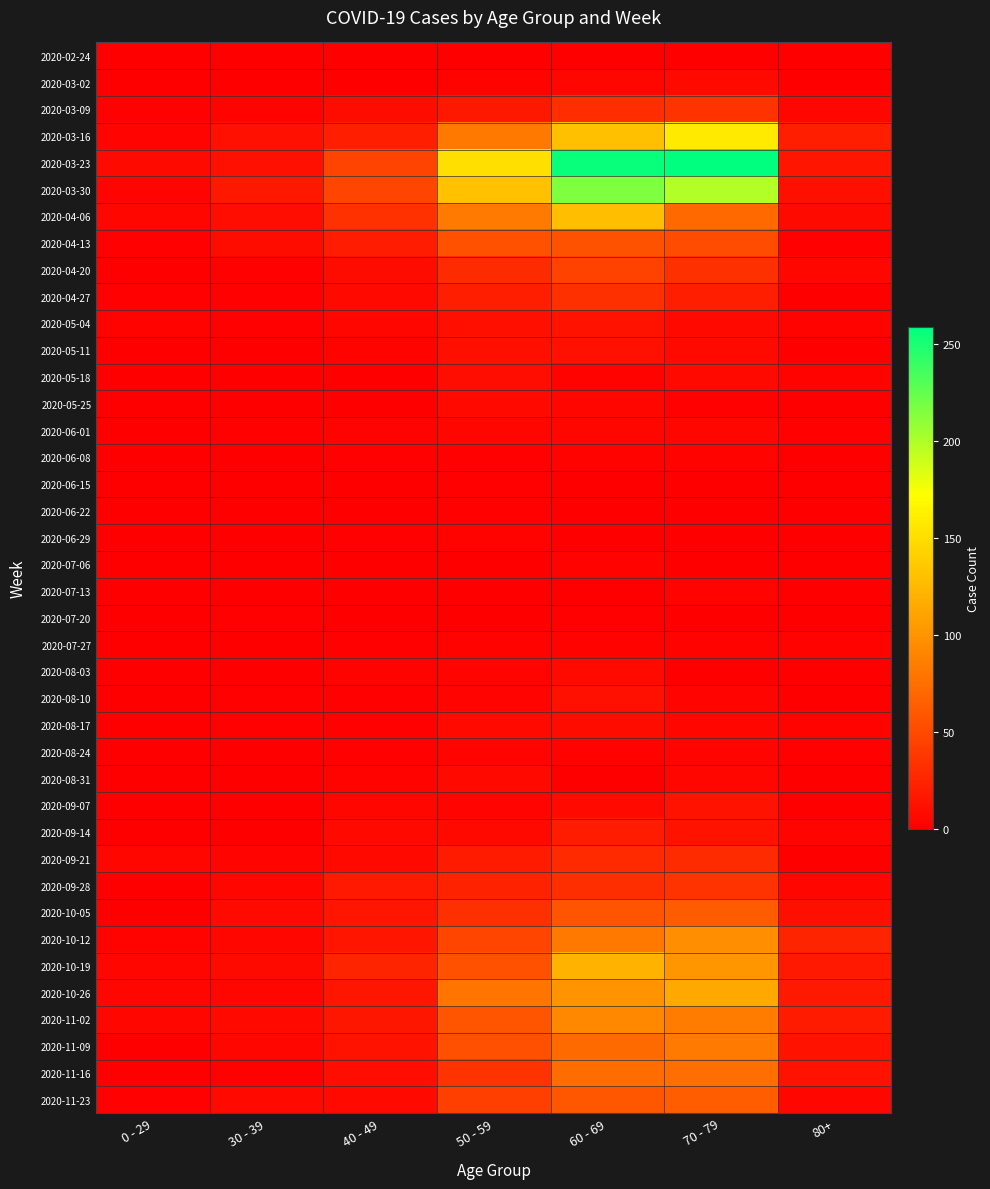

Reading left to right, transcribe all the data shown in this chart.

2020-02-24: 0 - 29=0	30 - 39=0	40 - 49=1	50 - 59=1	60 - 69=1	70 - 79=1	80+=0
2020-03-02: 0 - 29=0	30 - 39=1	40 - 49=1	50 - 59=3	60 - 69=5	70 - 79=7	80+=1
2020-03-09: 0 - 29=2	30 - 39=3	40 - 49=9	50 - 59=17	60 - 69=31	70 - 79=35	80+=6
2020-03-16: 0 - 29=4	30 - 39=12	40 - 49=21	50 - 59=81	60 - 69=130	70 - 79=158	80+=21
2020-03-23: 0 - 29=8	30 - 39=12	40 - 49=46	50 - 59=151	60 - 69=255	70 - 79=259	80+=15
2020-03-30: 0 - 29=4	30 - 39=17	40 - 49=47	50 - 59=131	60 - 69=216	70 - 79=199	80+=11
2020-04-06: 0 - 29=6	30 - 39=10	40 - 49=34	50 - 59=83	60 - 69=129	70 - 79=71	80+=8
2020-04-13: 0 - 29=2	30 - 39=9	40 - 49=20	50 - 59=55	60 - 69=56	70 - 79=52	80+=2
2020-04-20: 0 - 29=1	30 - 39=2	40 - 49=9	50 - 59=30	60 - 69=45	70 - 79=33	80+=5
2020-04-27: 0 - 29=2	30 - 39=2	40 - 49=7	50 - 59=21	60 - 69=33	70 - 79=21	80+=0
2020-05-04: 0 - 29=3	30 - 39=2	40 - 49=6	50 - 59=11	60 - 69=14	70 - 79=7	80+=3
2020-05-11: 0 - 29=1	30 - 39=0	40 - 49=3	50 - 59=11	60 - 69=12	70 - 79=7	80+=0
2020-05-18: 0 - 29=0	30 - 39=1	40 - 49=0	50 - 59=10	60 - 69=3	70 - 79=7	80+=3
2020-05-25: 0 - 29=0	30 - 39=0	40 - 49=1	50 - 59=7	60 - 69=5	70 - 79=2	80+=1
2020-06-01: 0 - 29=0	30 - 39=2	40 - 49=3	50 - 59=5	60 - 69=6	70 - 79=6	80+=2
2020-06-08: 0 - 29=0	30 - 39=0	40 - 49=2	50 - 59=2	60 - 69=3	70 - 79=3	80+=0
2020-06-15: 0 - 29=0	30 - 39=0	40 - 49=1	50 - 59=2	60 - 69=1	70 - 79=1	80+=1
2020-06-22: 0 - 29=1	30 - 39=0	40 - 49=1	50 - 59=2	60 - 69=0	70 - 79=1	80+=0
2020-06-29: 0 - 29=0	30 - 39=0	40 - 49=2	50 - 59=3	60 - 69=0	70 - 79=0	80+=0
2020-07-06: 0 - 29=0	30 - 39=1	40 - 49=1	50 - 59=1	60 - 69=3	70 - 79=0	80+=0
2020-07-13: 0 - 29=0	30 - 39=0	40 - 49=0	50 - 59=0	60 - 69=0	70 - 79=3	80+=0
2020-07-20: 0 - 29=1	30 - 39=2	40 - 49=1	50 - 59=1	60 - 69=2	70 - 79=1	80+=1
2020-07-27: 0 - 29=0	30 - 39=0	40 - 49=2	50 - 59=3	60 - 69=3	70 - 79=3	80+=3
2020-08-03: 0 - 29=1	30 - 39=0	40 - 49=3	50 - 59=4	60 - 69=8	70 - 79=1	80+=1
2020-08-10: 0 - 29=1	30 - 39=2	40 - 49=2	50 - 59=4	60 - 69=12	70 - 79=4	80+=1
2020-08-17: 0 - 29=0	30 - 39=2	40 - 49=2	50 - 59=7	60 - 69=9	70 - 79=5	80+=3
2020-08-24: 0 - 29=0	30 - 39=0	40 - 49=2	50 - 59=4	60 - 69=3	70 - 79=4	80+=2
2020-08-31: 0 - 29=0	30 - 39=0	40 - 49=3	50 - 59=7	60 - 69=1	70 - 79=6	80+=0
2020-09-07: 0 - 29=0	30 - 39=1	40 - 49=5	50 - 59=4	60 - 69=7	70 - 79=14	80+=0
2020-09-14: 0 - 29=1	30 - 39=1	40 - 49=7	50 - 59=7	60 - 69=20	70 - 79=14	80+=4
2020-09-21: 0 - 29=5	30 - 39=4	40 - 49=7	50 - 59=19	60 - 69=29	70 - 79=30	80+=1
2020-09-28: 0 - 29=0	30 - 39=5	40 - 49=18	50 - 59=24	60 - 69=32	70 - 79=35	80+=5
2020-10-05: 0 - 29=1	30 - 39=7	40 - 49=15	50 - 59=33	60 - 69=58	70 - 79=62	80+=11
2020-10-12: 0 - 29=3	30 - 39=5	40 - 49=15	50 - 59=47	60 - 69=82	70 - 79=97	80+=25
2020-10-19: 0 - 29=5	30 - 39=8	40 - 49=25	50 - 59=55	60 - 69=121	70 - 79=102	80+=18
2020-10-26: 0 - 29=5	30 - 39=6	40 - 49=16	50 - 59=79	60 - 69=100	70 - 79=115	80+=18
2020-11-02: 0 - 29=5	30 - 39=7	40 - 49=16	50 - 59=58	60 - 69=93	70 - 79=84	80+=19
2020-11-09: 0 - 29=1	30 - 39=5	40 - 49=14	50 - 59=54	60 - 69=72	70 - 79=83	80+=13
2020-11-16: 0 - 29=0	30 - 39=2	40 - 49=10	50 - 59=35	60 - 69=73	70 - 79=75	80+=14
2020-11-23: 0 - 29=2	30 - 39=7	40 - 49=7	50 - 59=43	60 - 69=59	70 - 79=63	80+=6